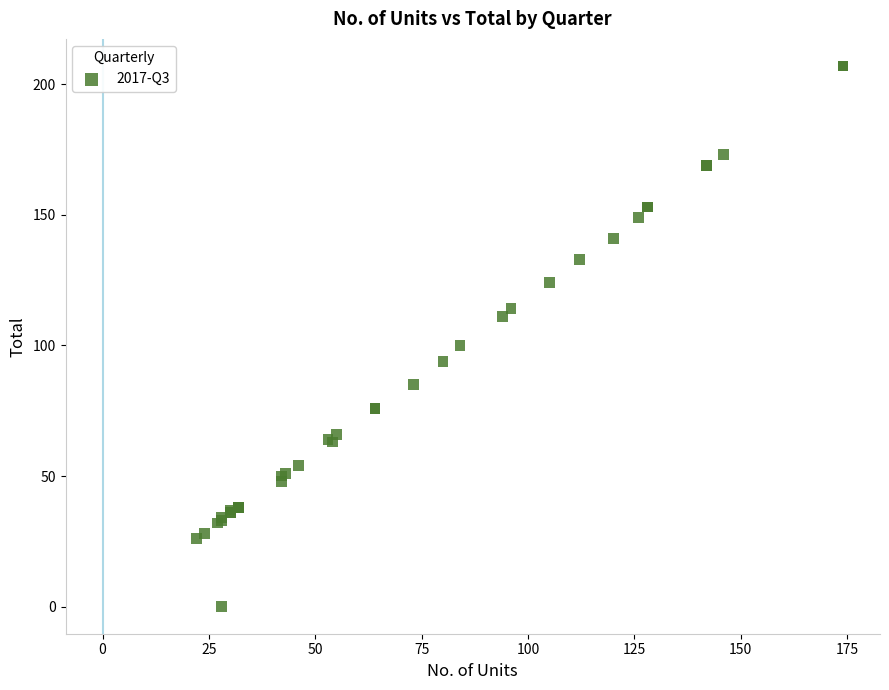

What Y value in the scatter plot is closest to 103?

100